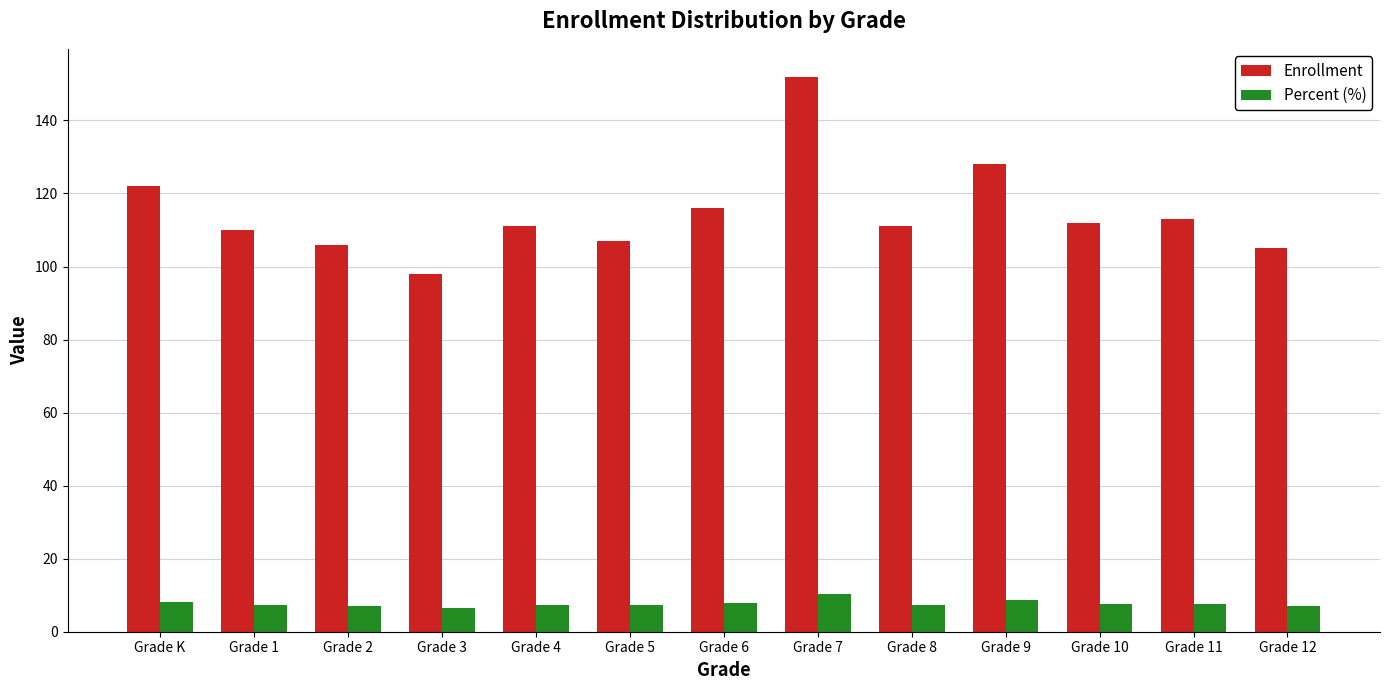

What is the greatest value displayed?

152.0